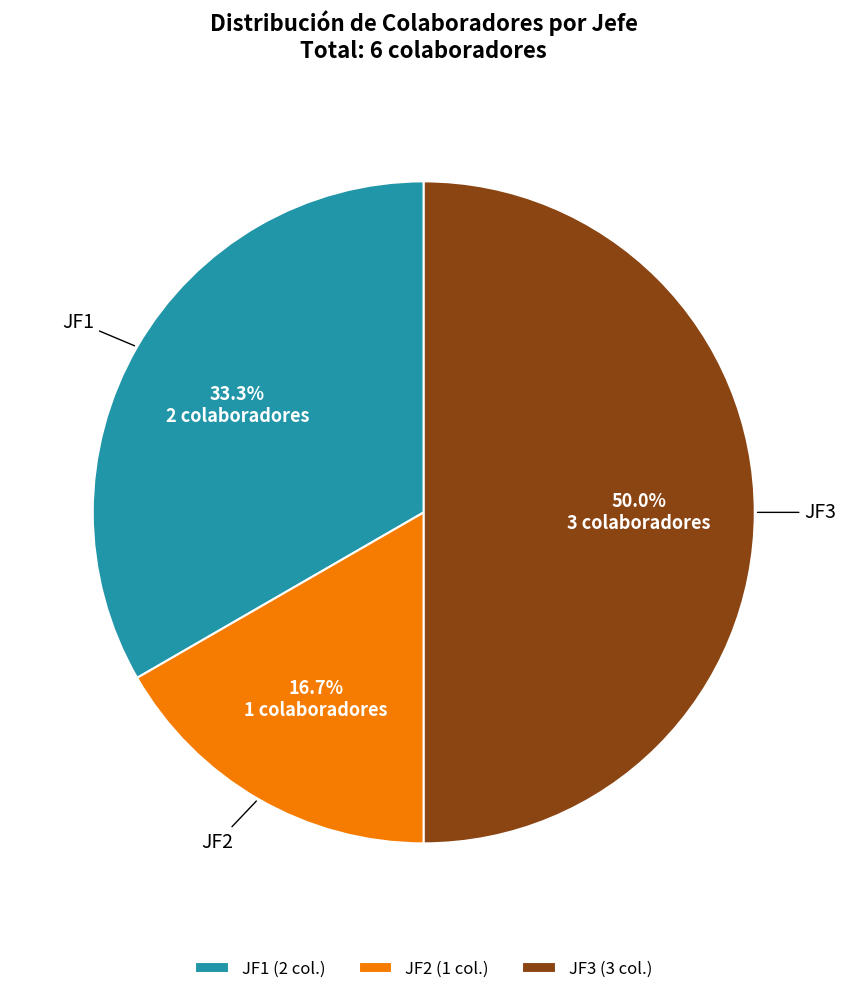

Is it true that JF3 is 64% of the pie?

False